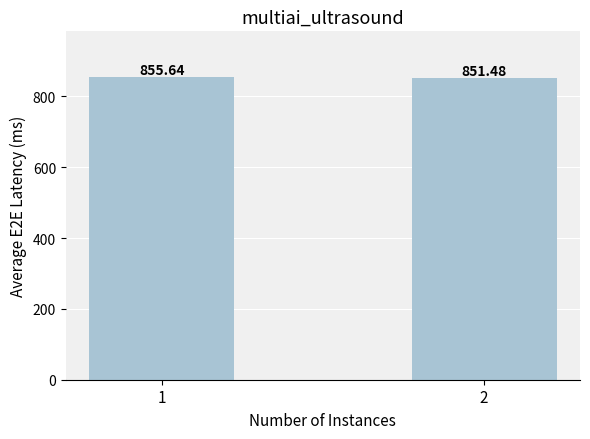

What is the sum of the values at 1 and 2?

1707.1